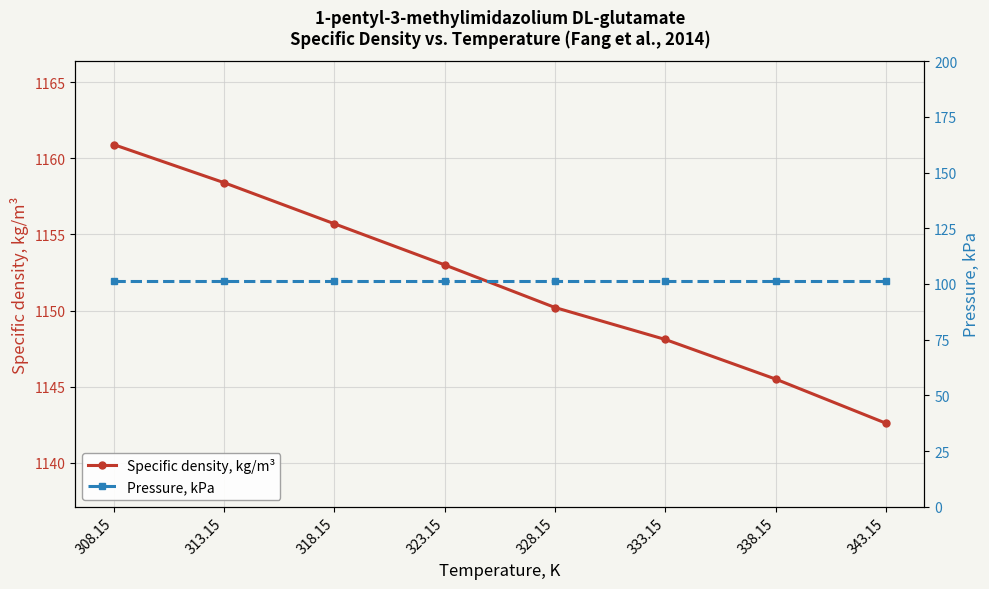

List the series in order of their overall mean, lowest first.

Pressure, kPa, Specific density, kg/m³